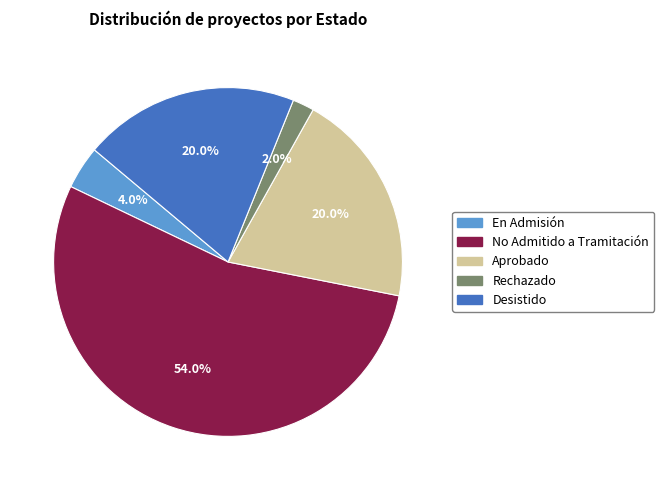

To the nearest percent, what percentage of the pie is Desistido?

20%